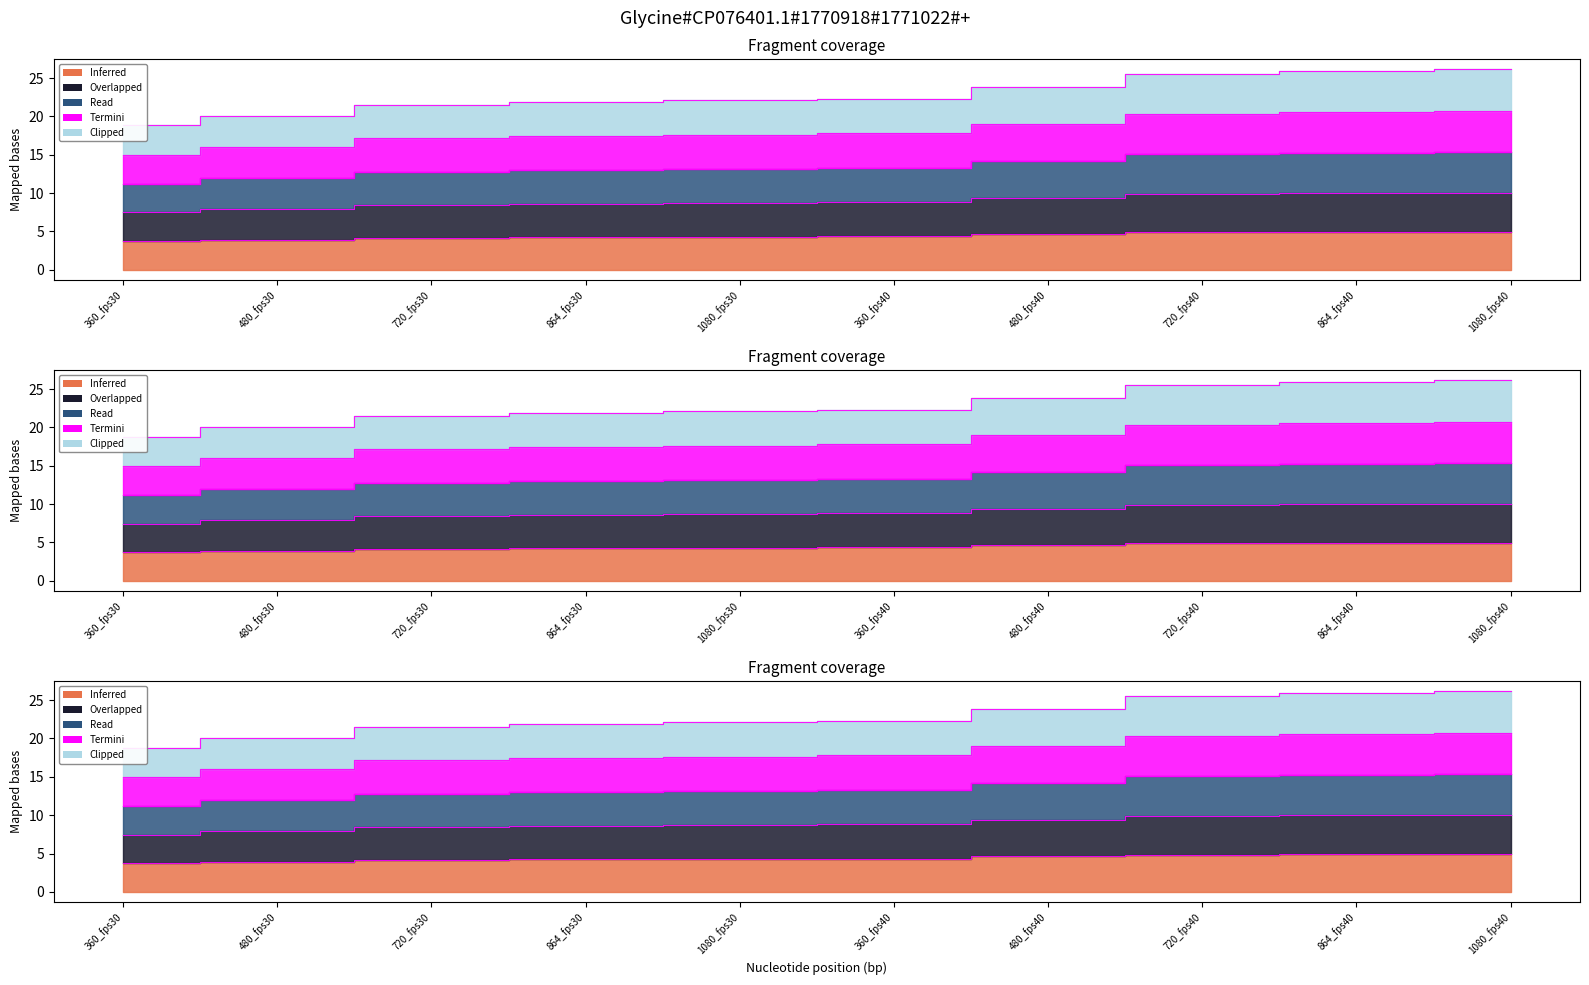

The value of 1000 at 480_fps40 is 4.6. True or false?

True